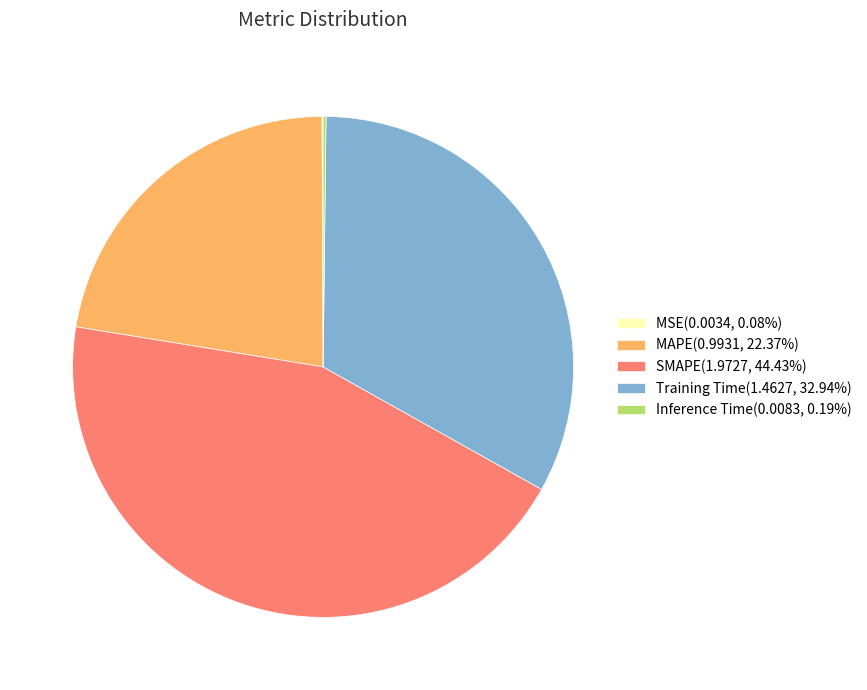

Is the sum of SMAPE(1.9727, 44.43%) and Training Time(1.4627, 32.94%) greater than half?

Yes